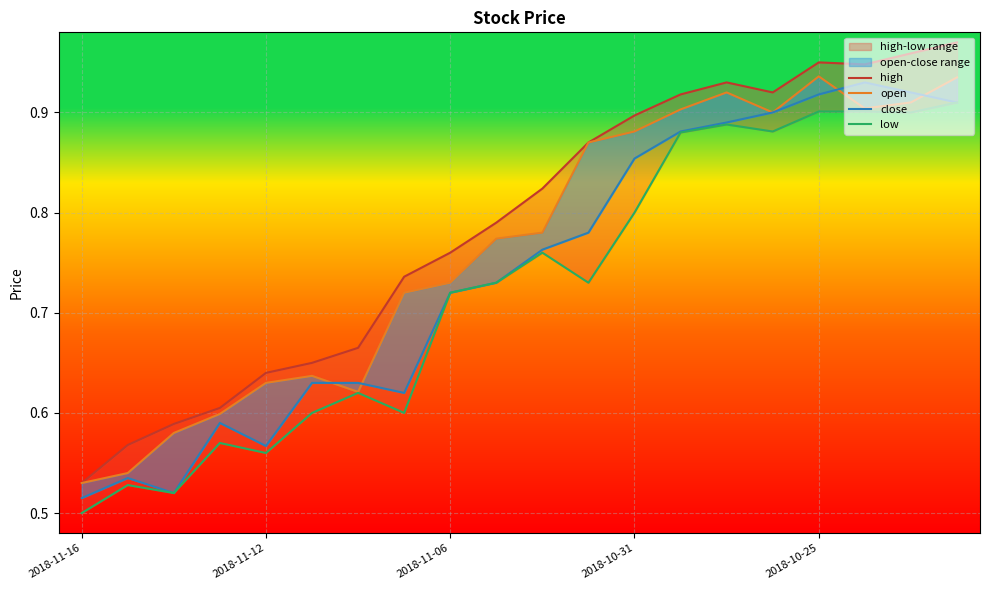

Which series has the largest total across all categories?

high